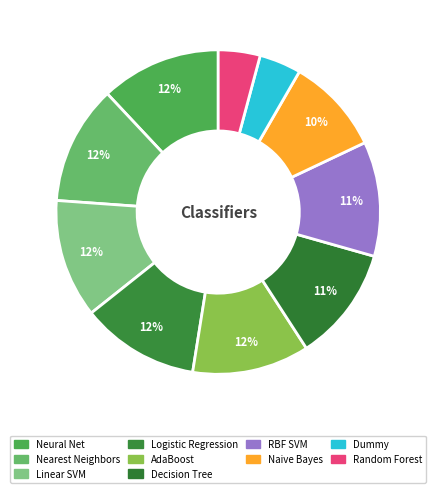

To the nearest percent, what is the combined percentage of RBF SVM and Random Forest?

16%